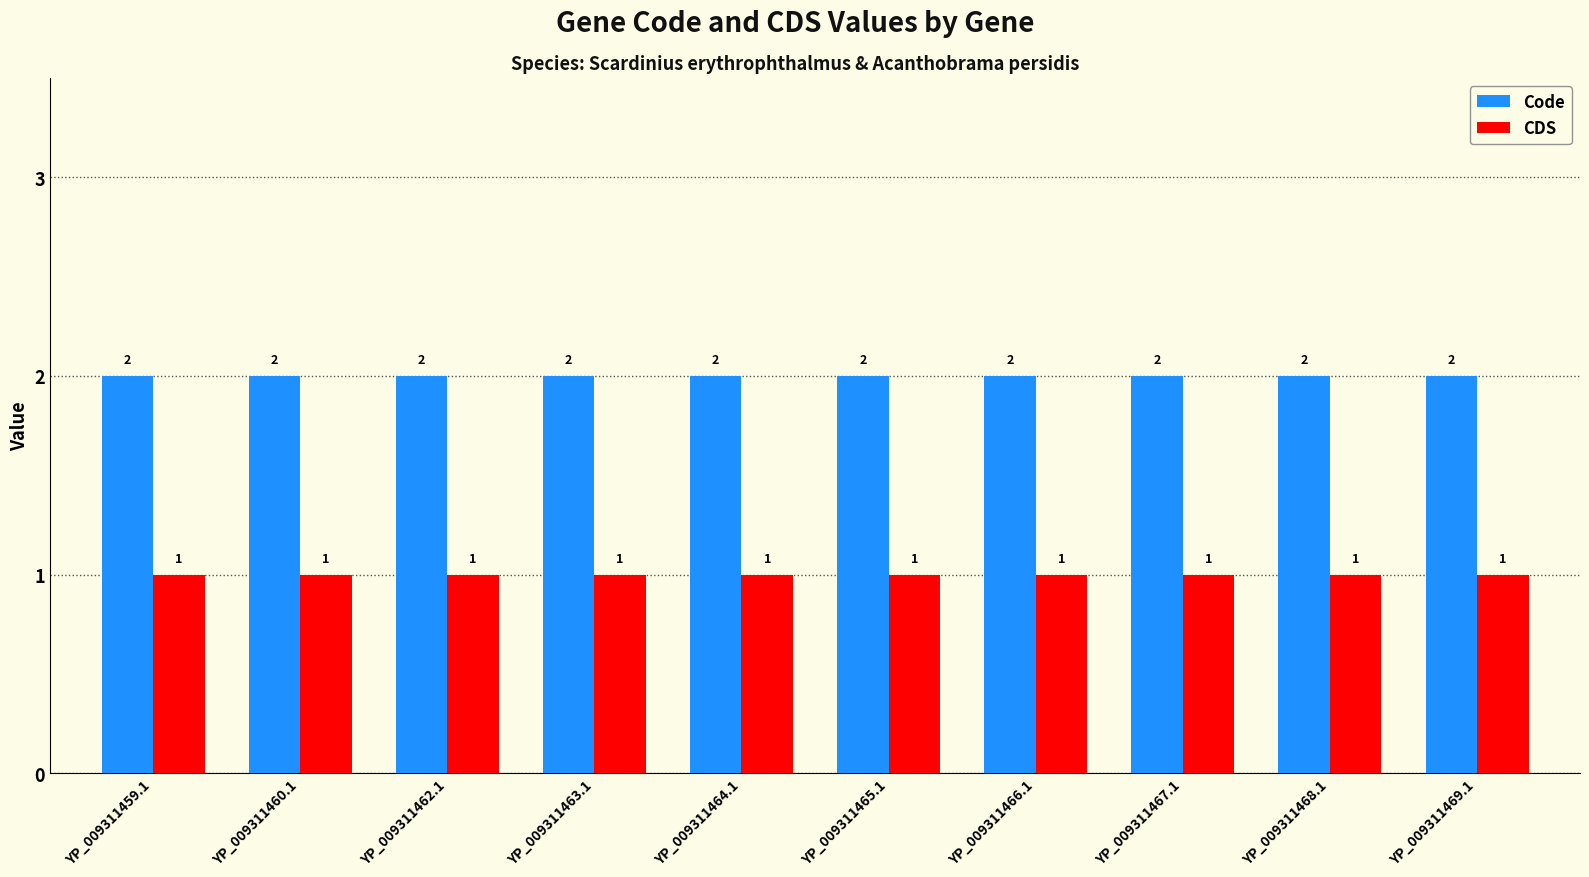

Reading left to right, transcribe all the data shown in this chart.

Code: 2	2	2	2	2	2	2	2	2	2
CDS: 1	1	1	1	1	1	1	1	1	1